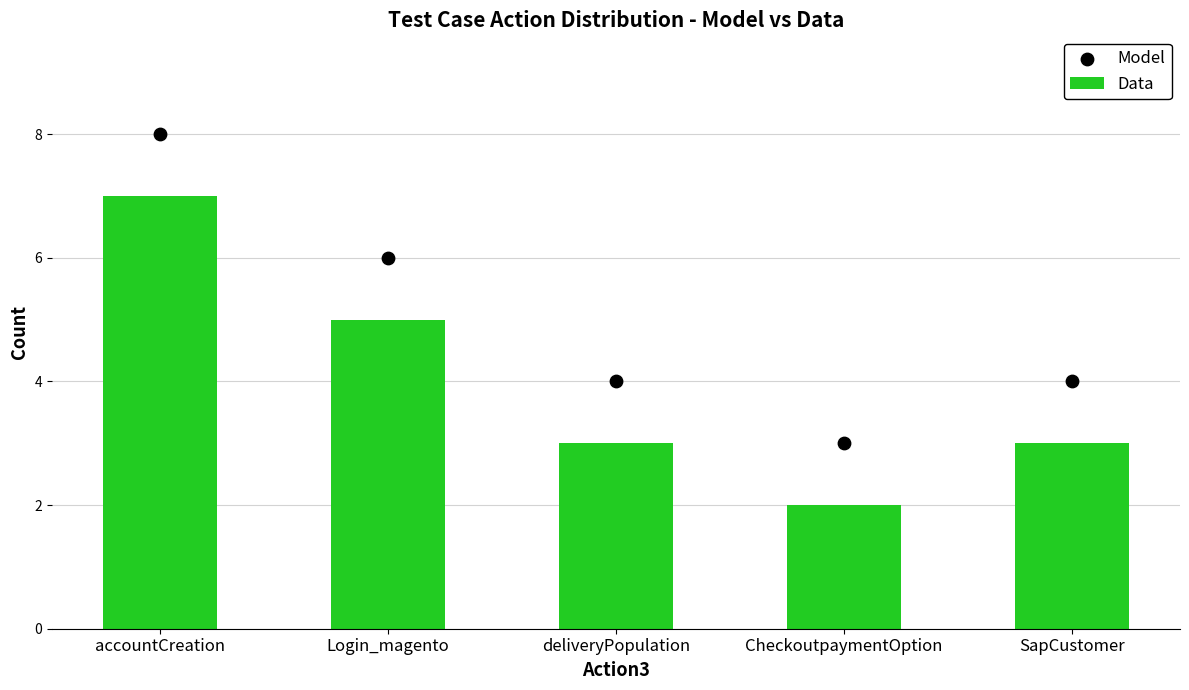

At how many categories does at least one series exceed 4?

2